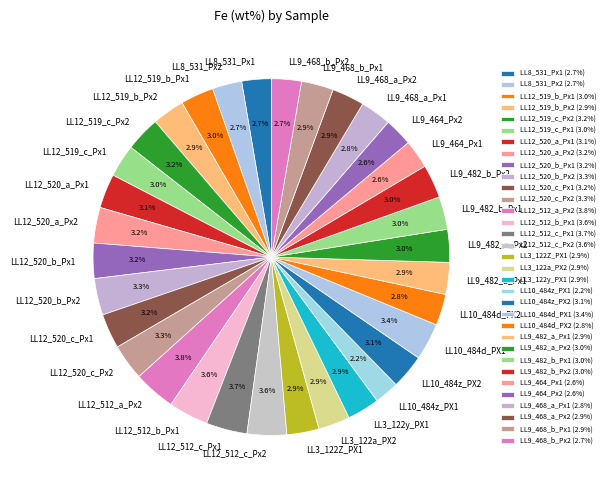

Is there a majority slice in this chart?

No